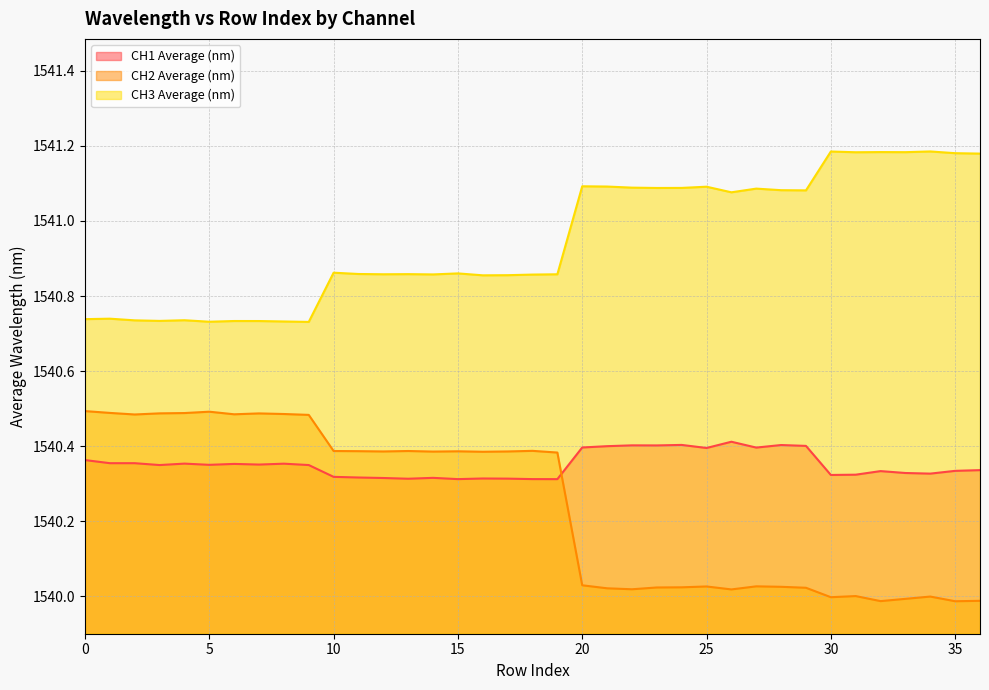

Between which two adjacent categories do CH1 Average (nm) and CH2 Average (nm) first intersect?

19 and 20